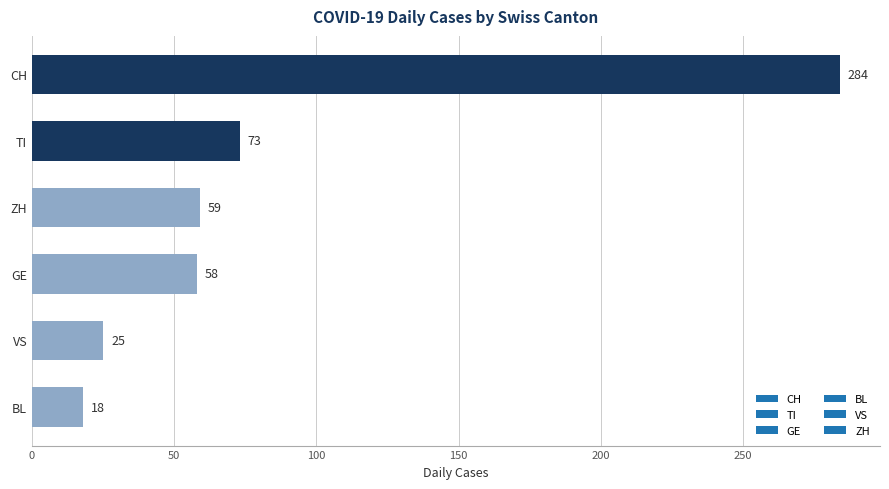

Where is the data nearest to the value 151?

TI